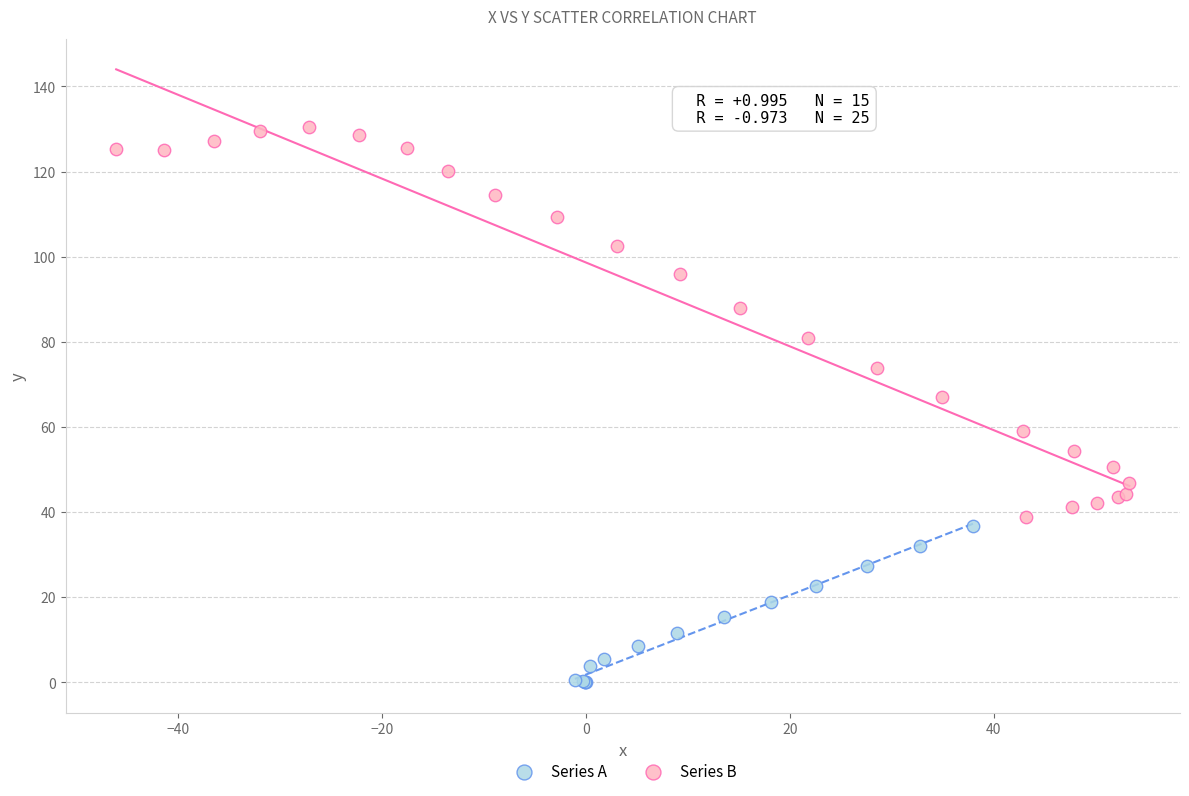

Which series contains the highest Y value?

Series B